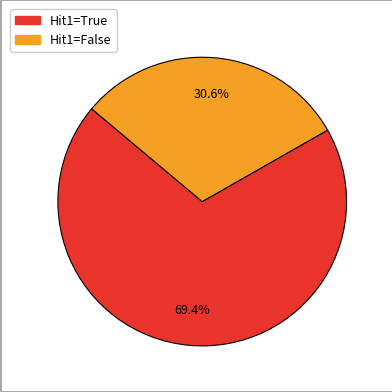

Is there a majority slice in this chart?

Yes